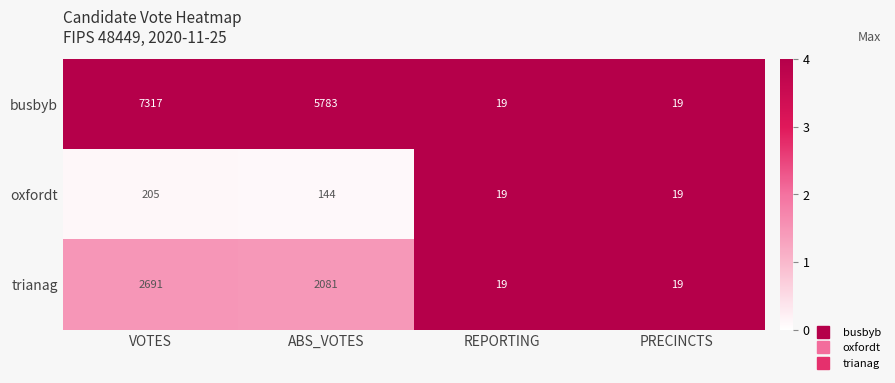

Is it true that trianag equals 31 at REPORTING?

False